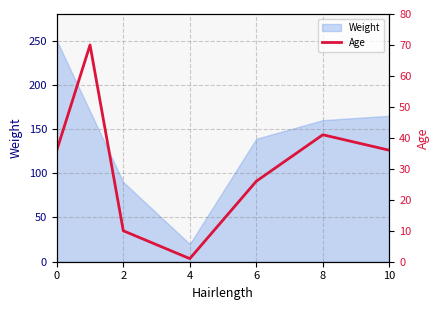

How many values exceed 36?

2